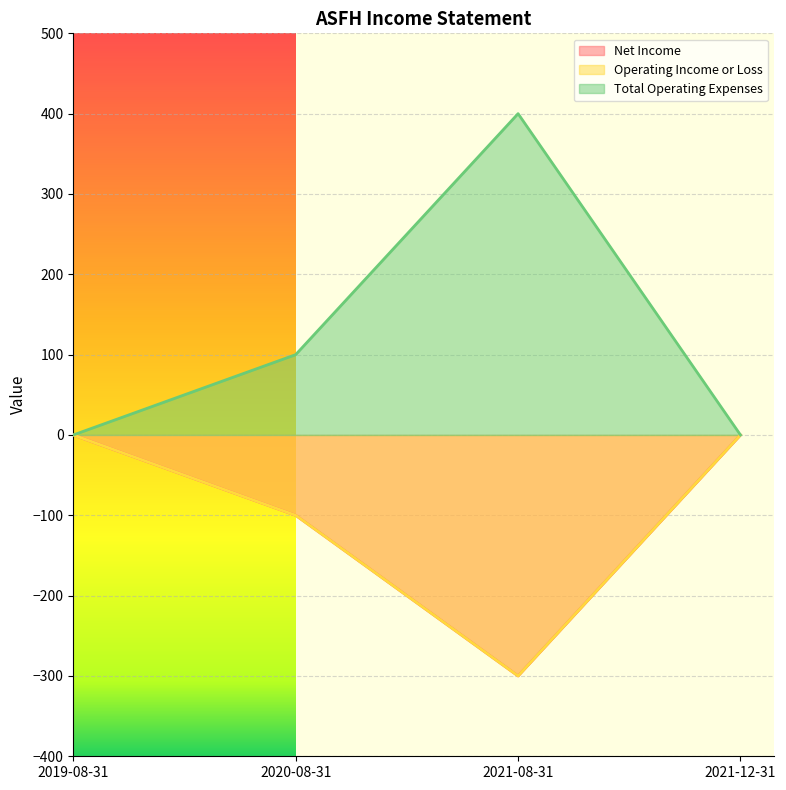

How many lines are shown in the chart?

3